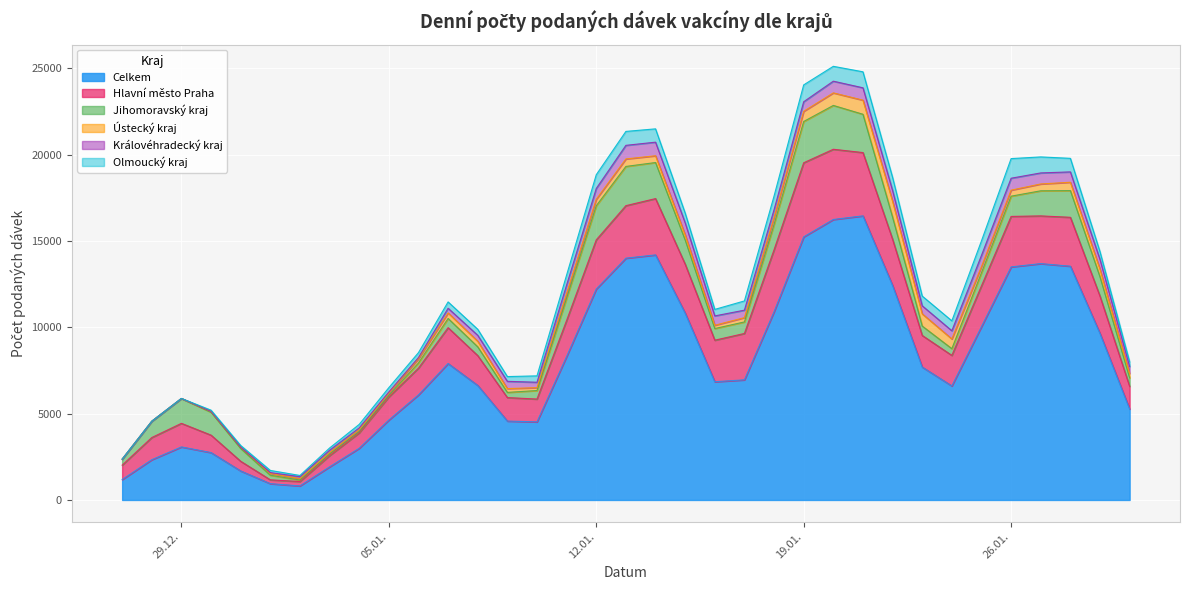

True or false: Jihomoravský kraj and Celkem cross at least once.

False